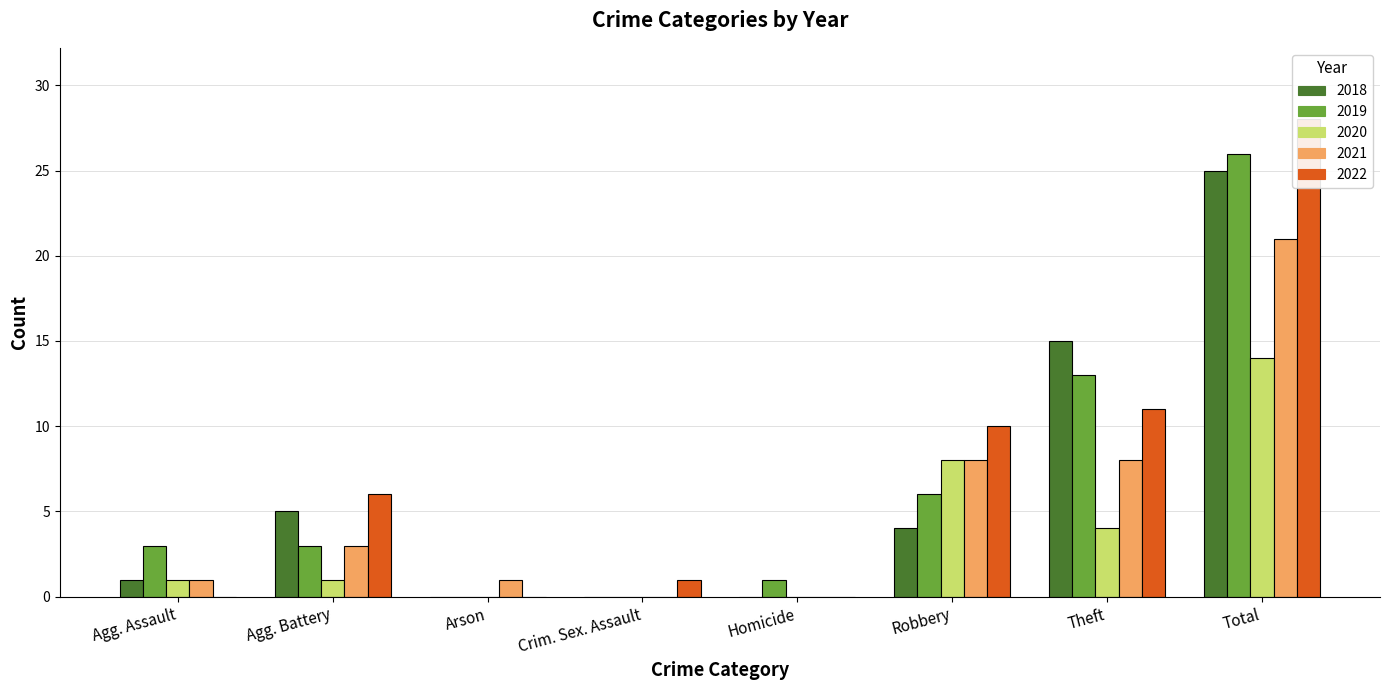

Which series changed the most between Crim. Sex. Assault and Theft?

2018